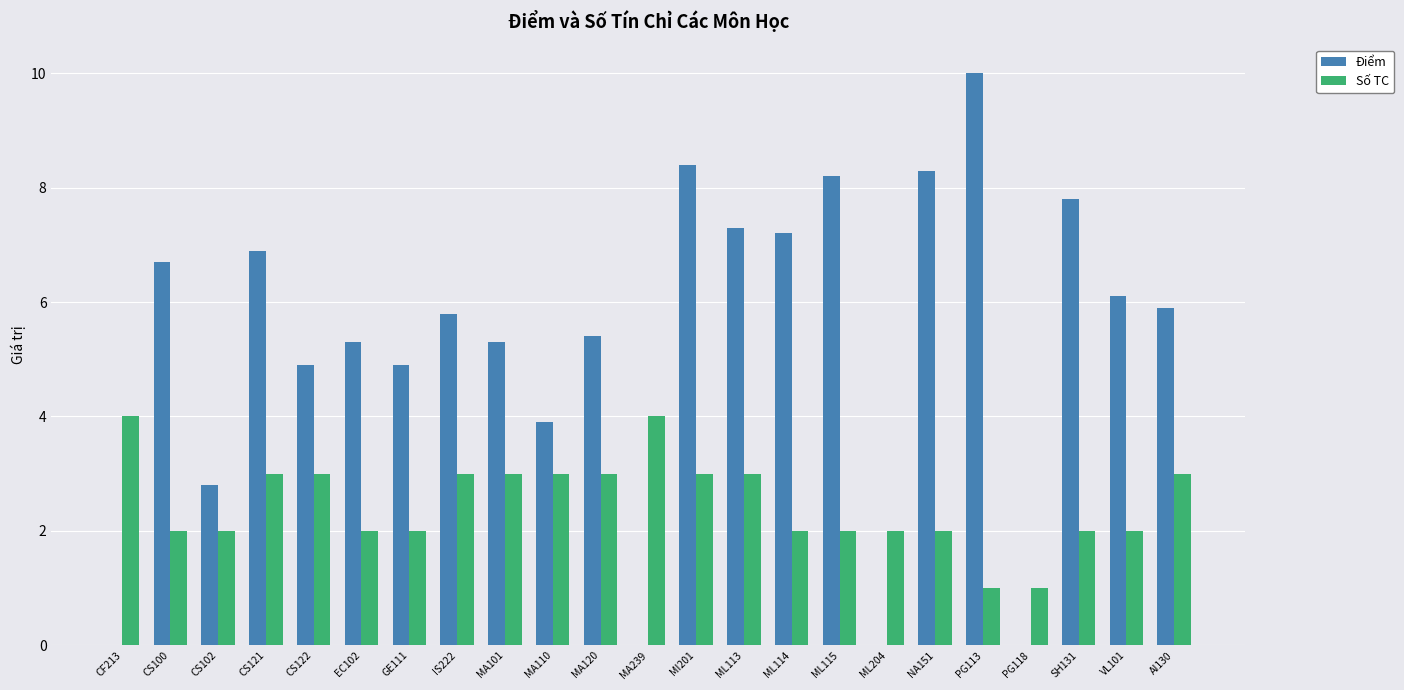

What is the average value of the Điểm series?

5.3